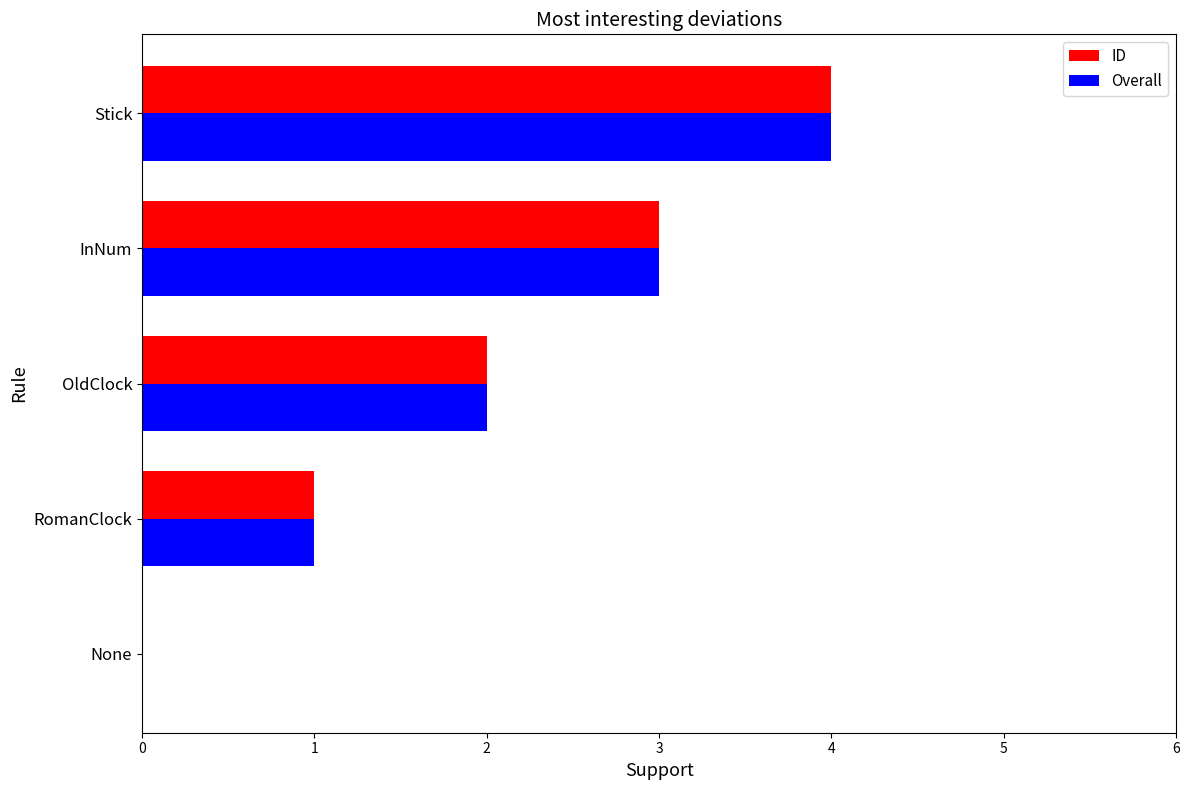

What is the highest value of the Overall series?

4